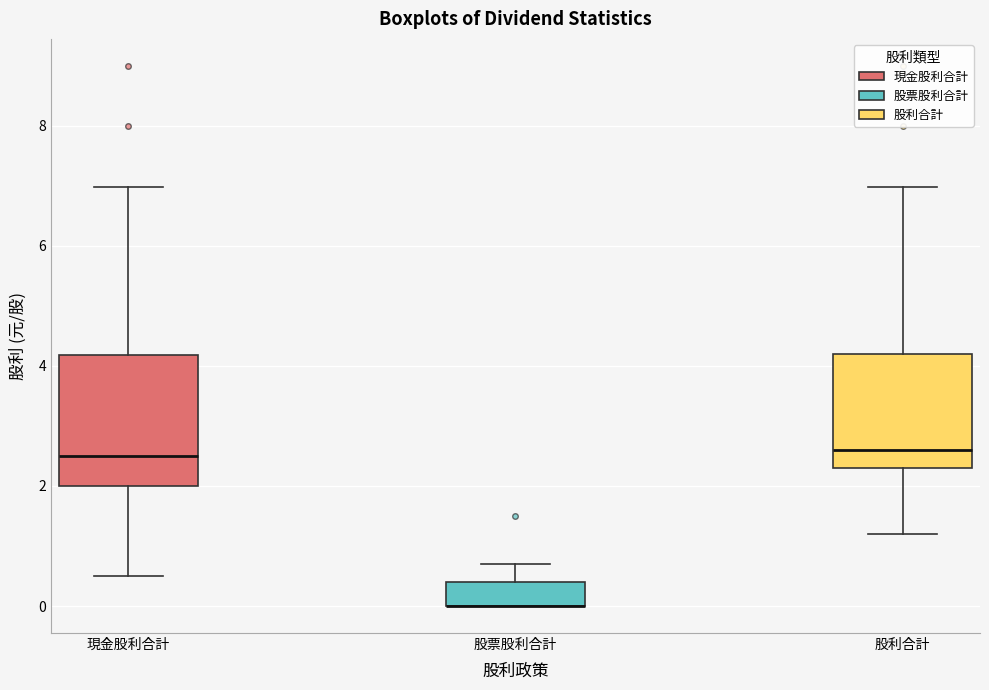

Where is the upper edge of the box for 股票股利合計 on the y-axis? The values are not printed on the chart, so give them approximately, as read against the axis.

0.4